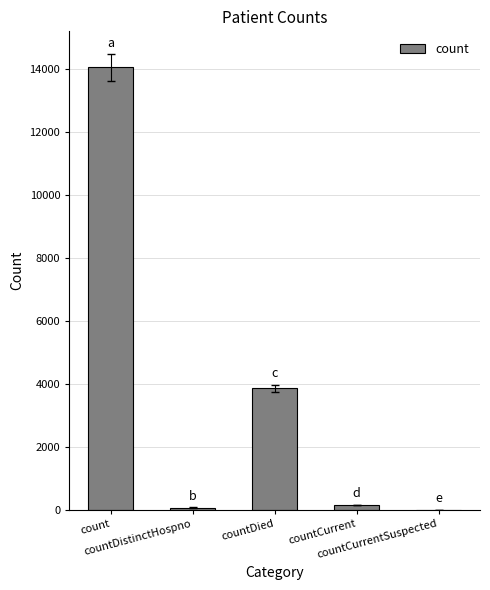

What is the sum of all values?

18105